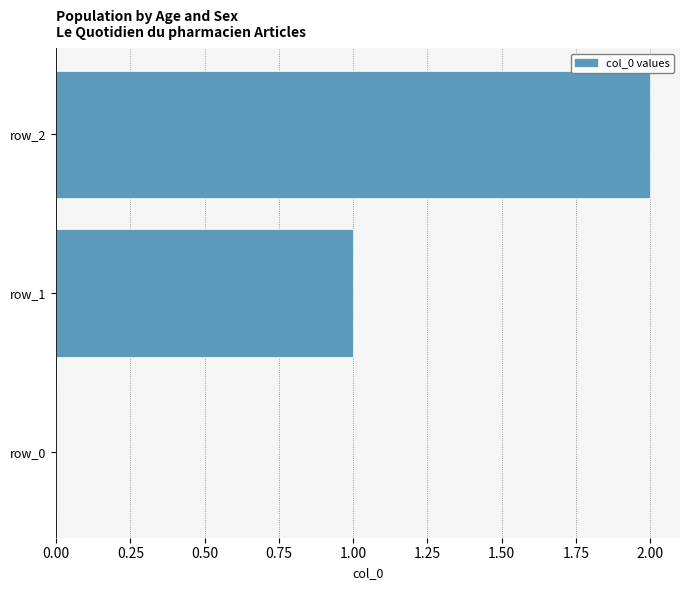

The chart shows a value of -1 at row_0. True or false?

False